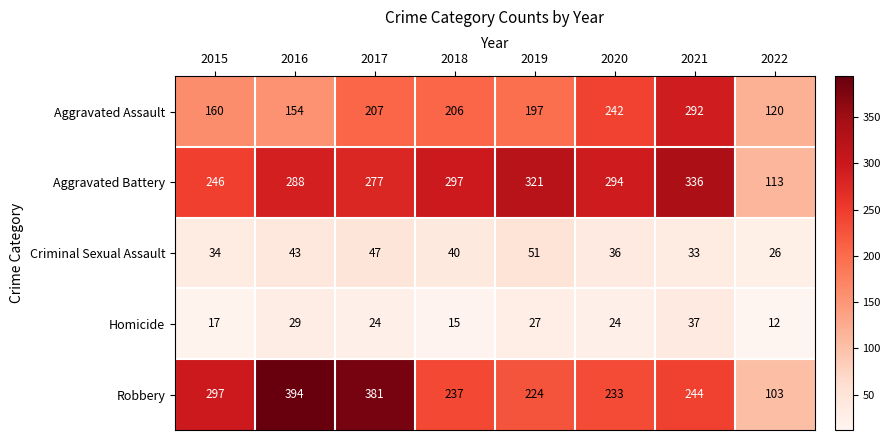

True or false: Homicide has a value of 6 at 2017.

False